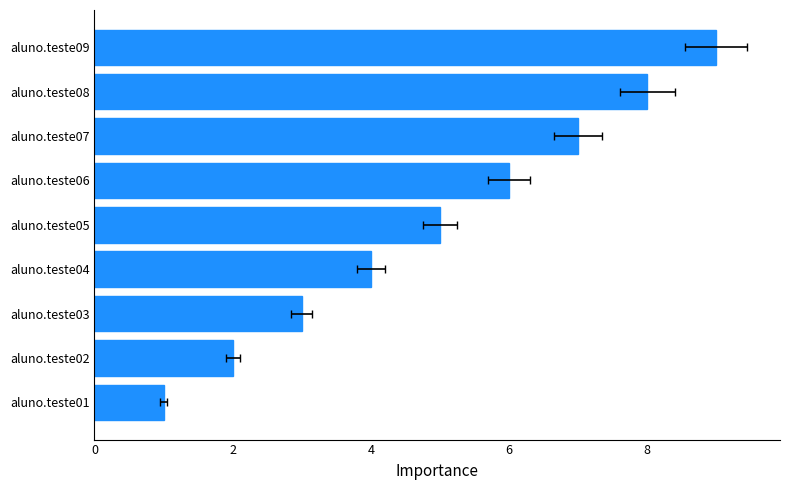

Does the chart contain stacked bars?

No